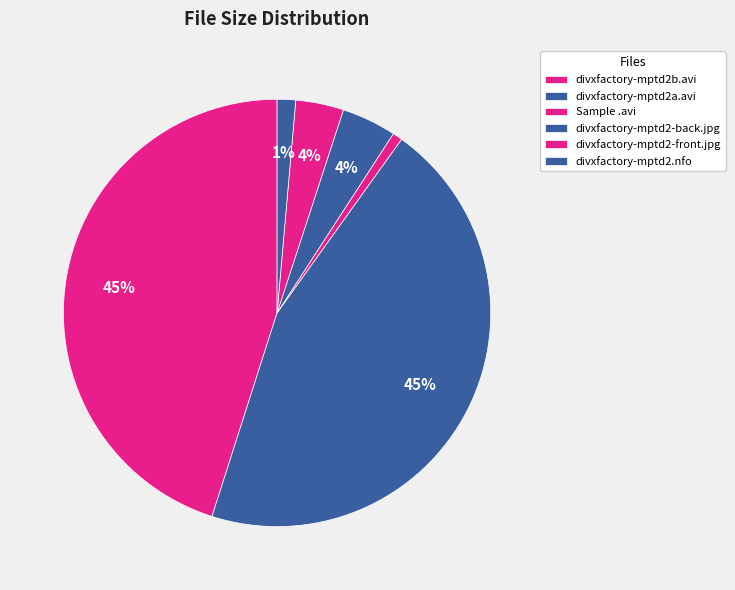

To the nearest percent, what portion does divxfactory-mptd2a.avi represent?

45%